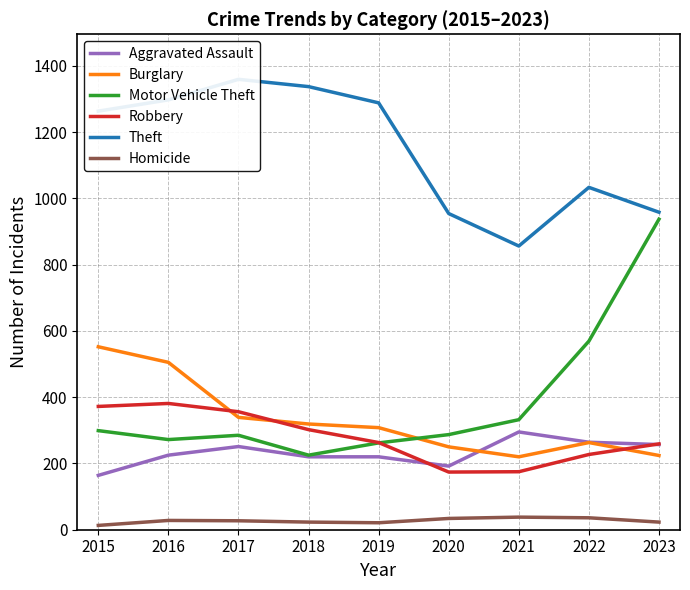

True or false: Homicide and Theft cross at least once.

False